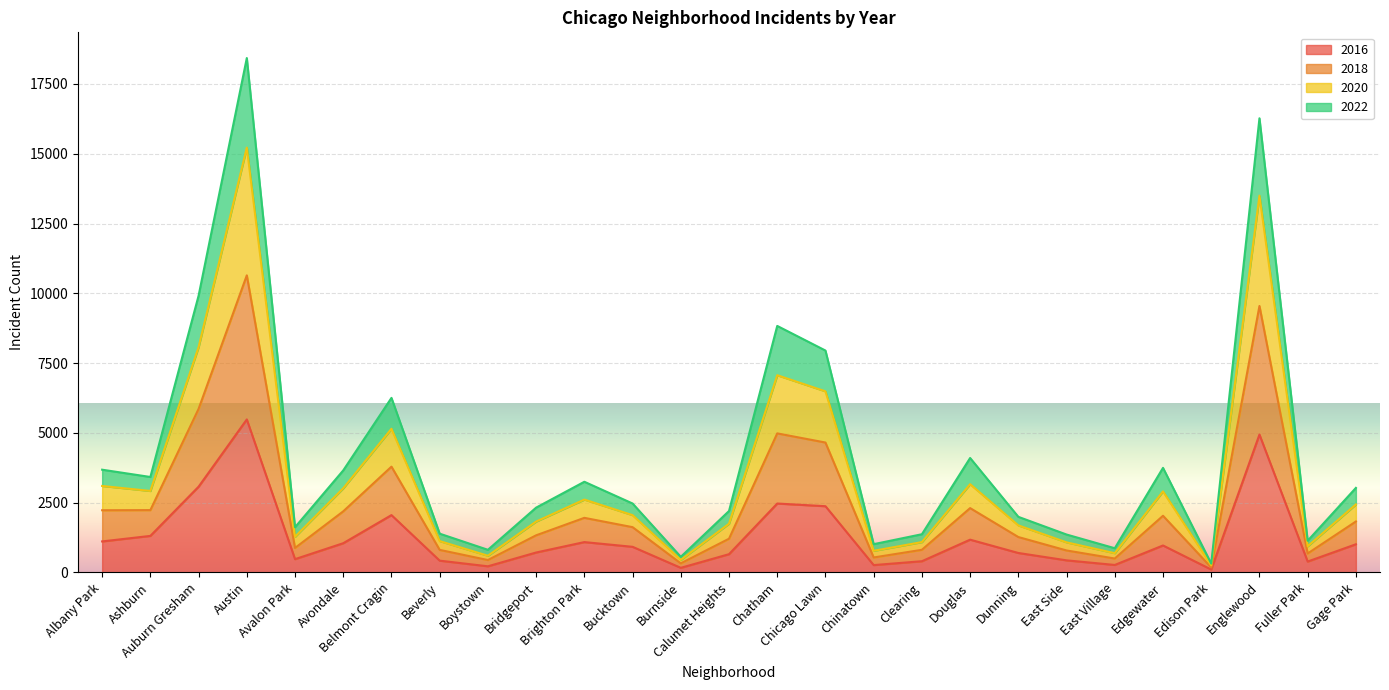

Which category has the highest value in the 2016 series?

Austin